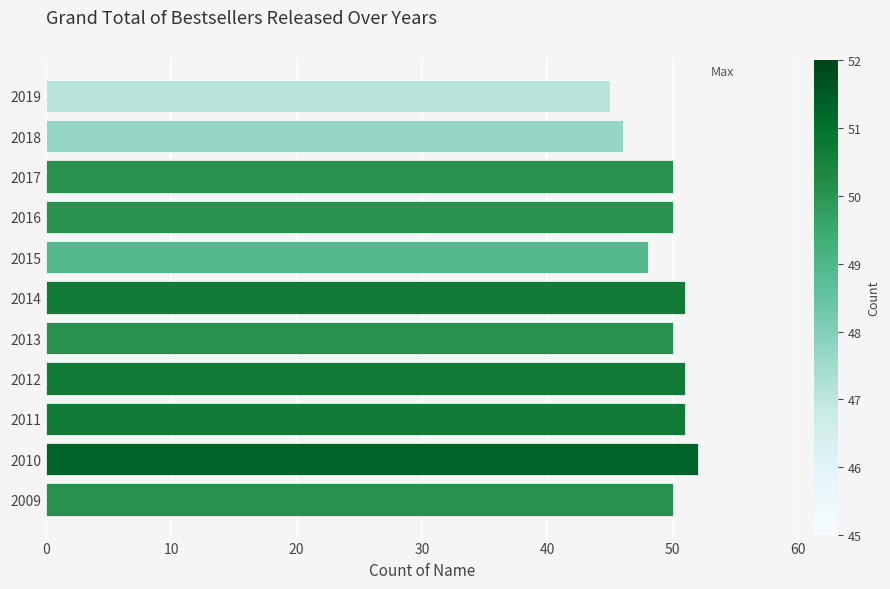

True or false: the data shows 83 at 2011.

False